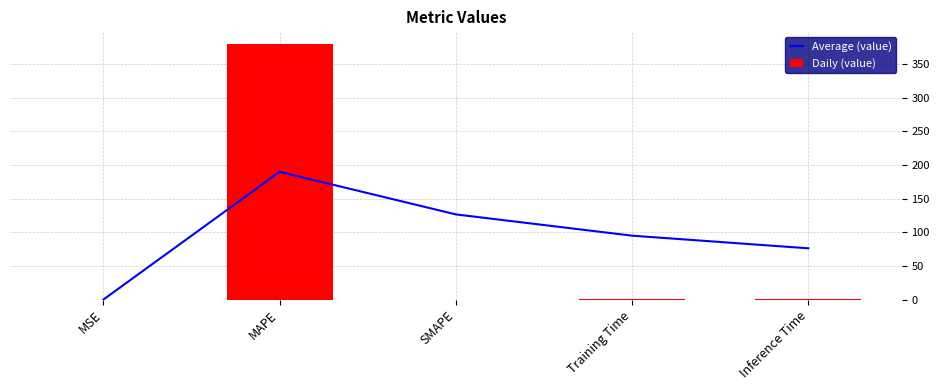

Reading left to right, transcribe all the data shown in this chart.

Average (value): MSE=0.0	MAPE=189.7	SMAPE=126.5	Training Time=94.9	Inference Time=76.1
Daily (value): MSE=0.0	MAPE=379.5	SMAPE=0.0	Training Time=0.1	Inference Time=1.0